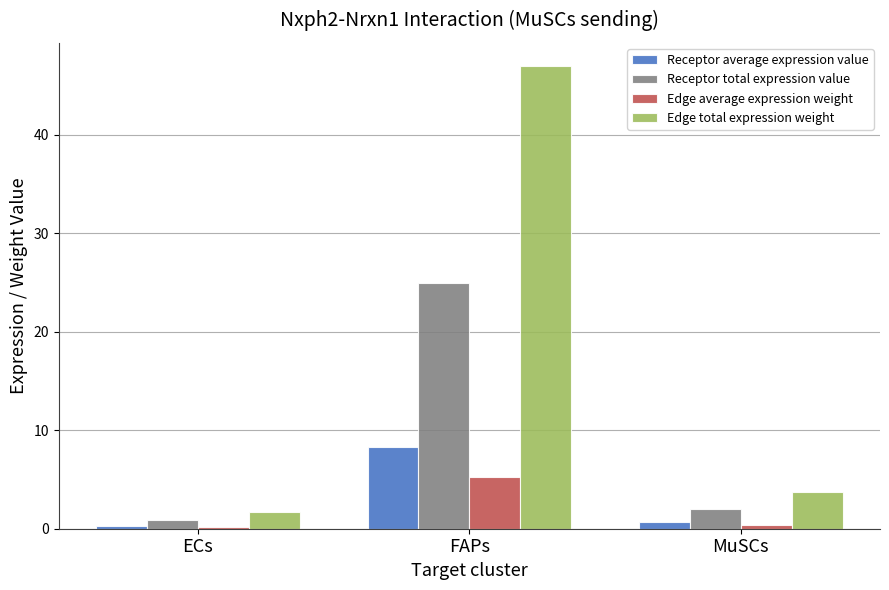

Are the bars horizontal?

No